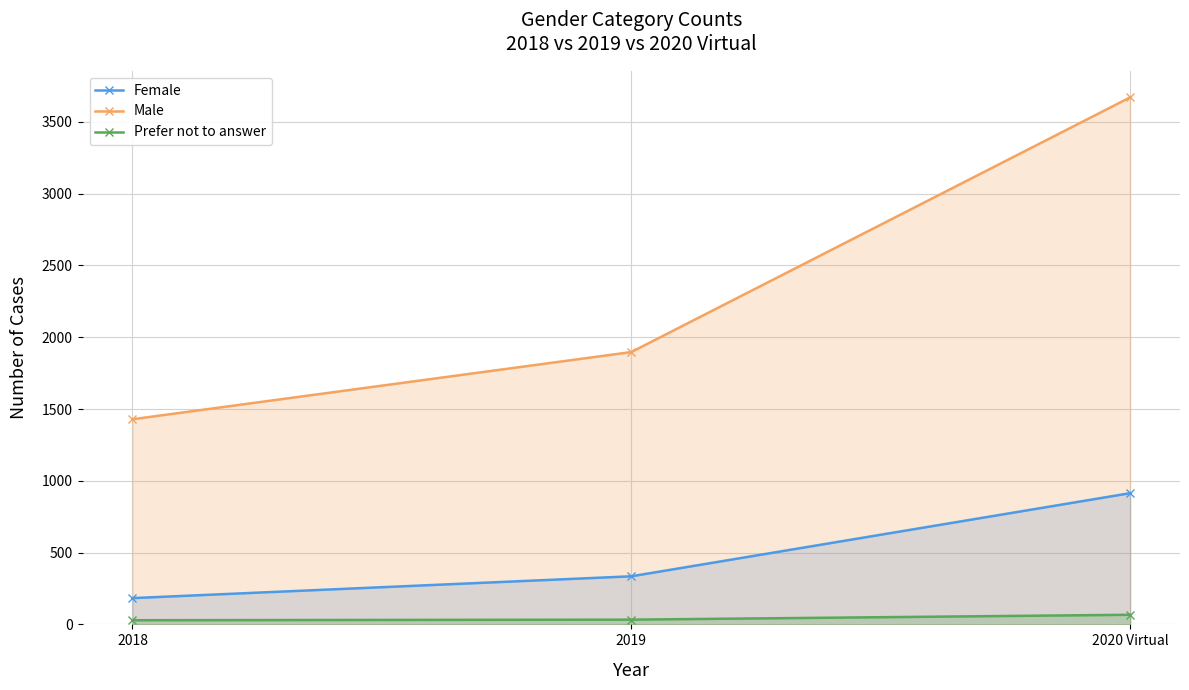

At which label does Male reach its minimum?

2018